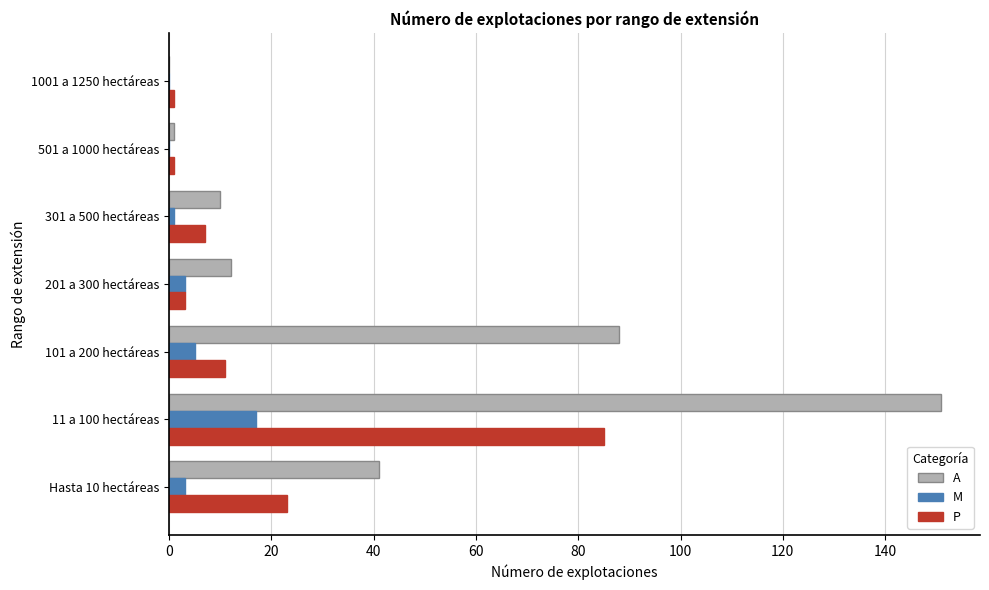

Between 101 a 200 hectáreas and 301 a 500 hectáreas, which series saw the biggest shift?

A